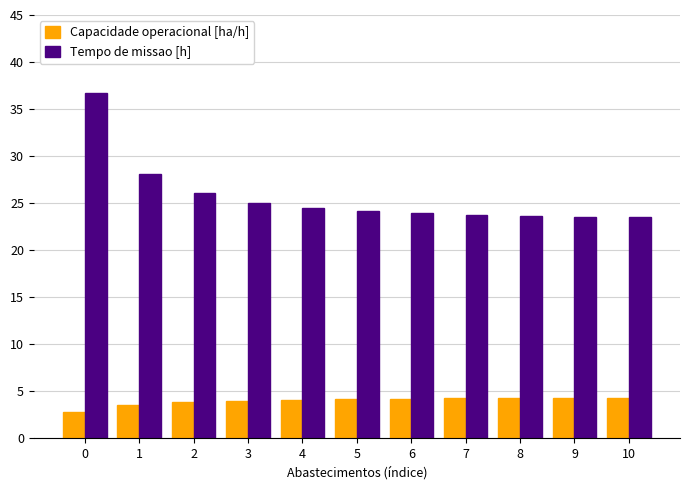

What is the smallest value displayed?

2.7